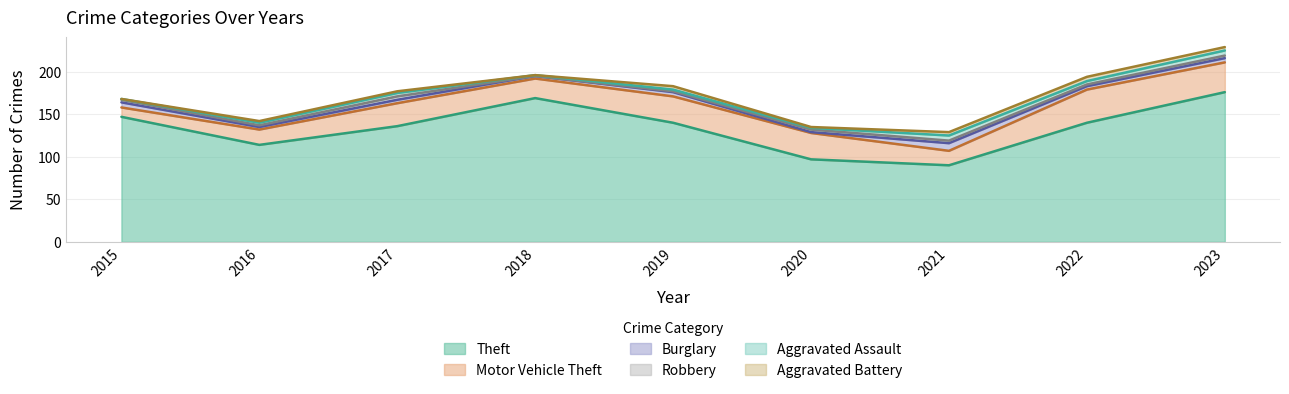

At which label does Aggravated Battery first exceed 2?

2019